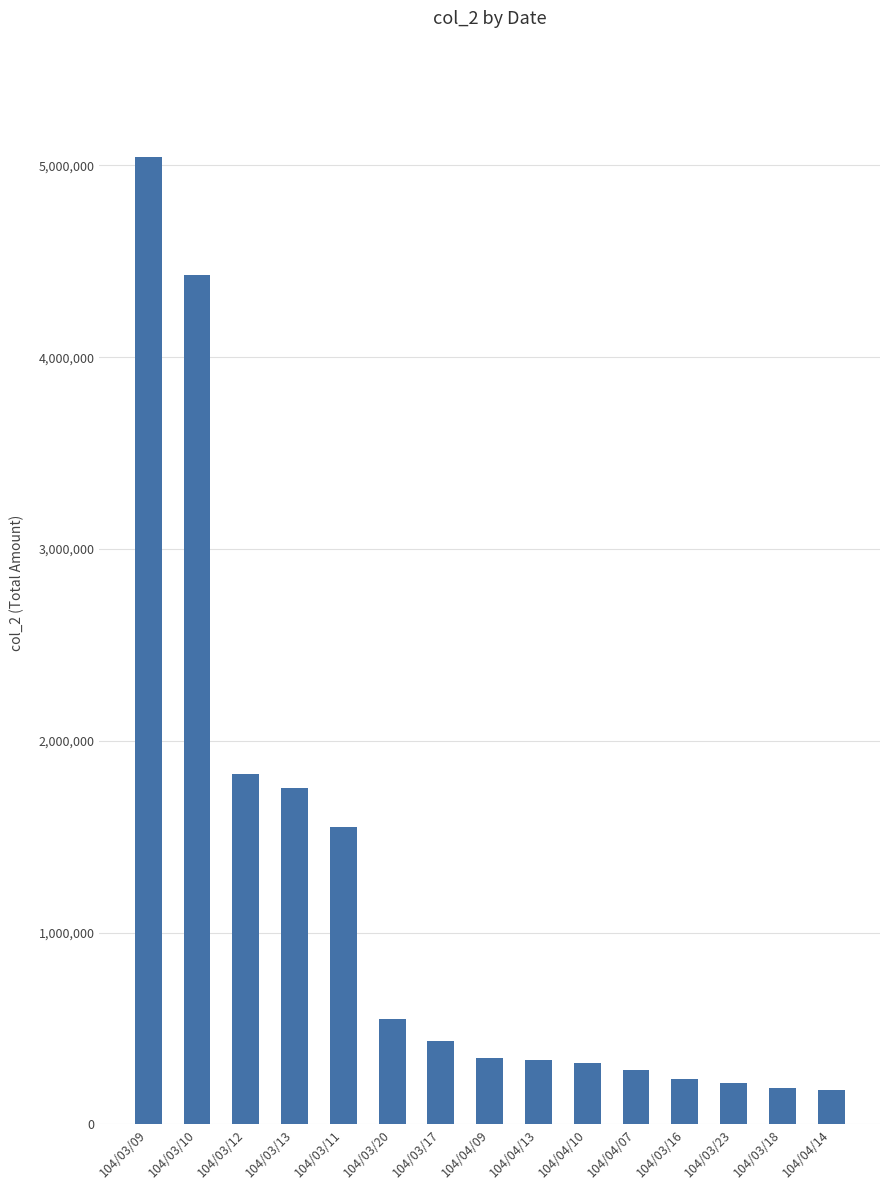

How many values are below 348400?

7